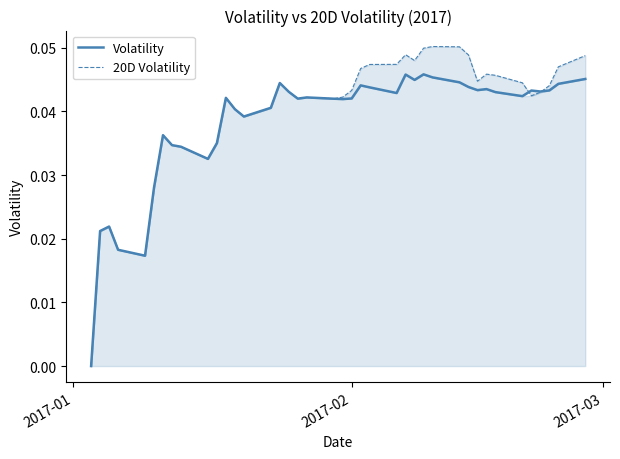

At how many categories does at least one series exceed 0?

39